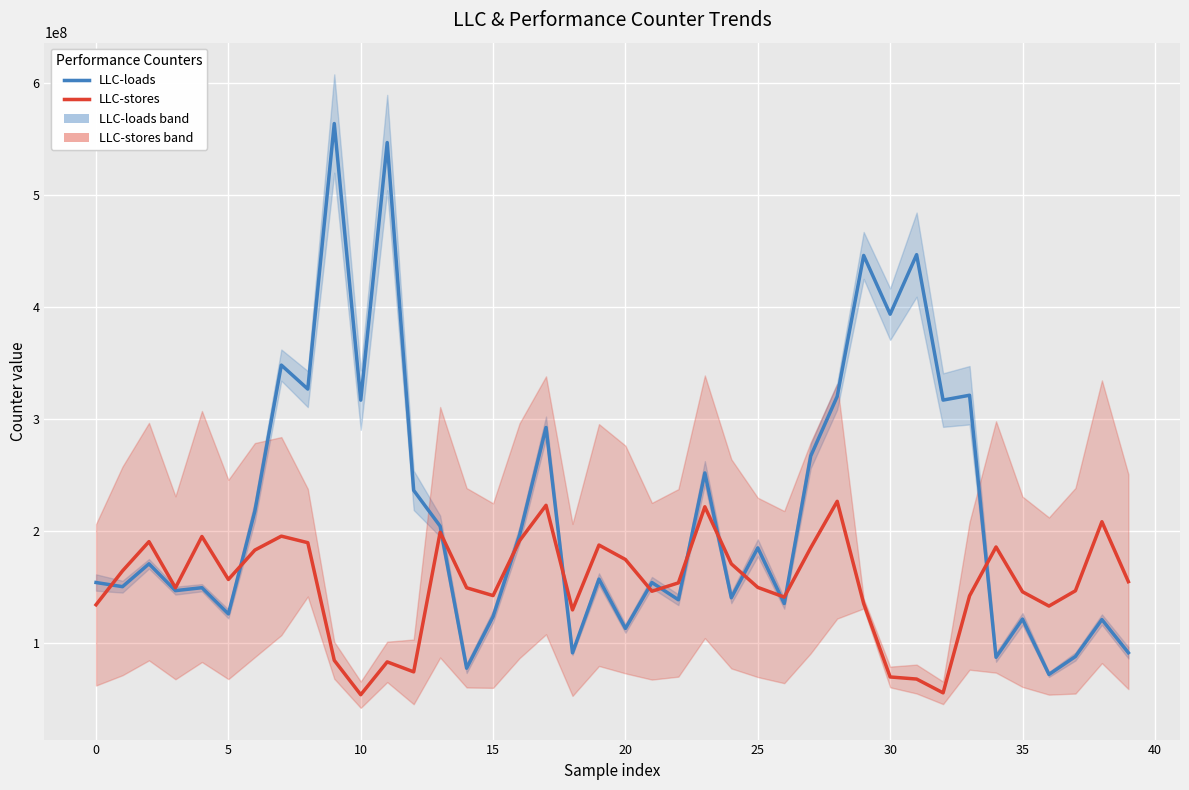

True or false: LLC-loads and LLC-stores cross at least once.

True